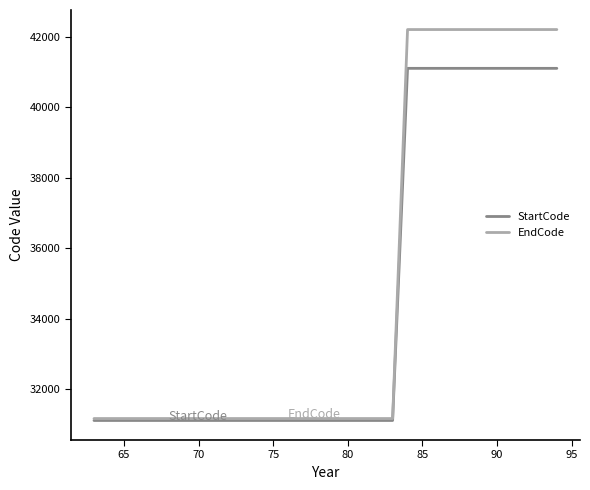

What are all the series names shown in the legend?

StartCode, EndCode